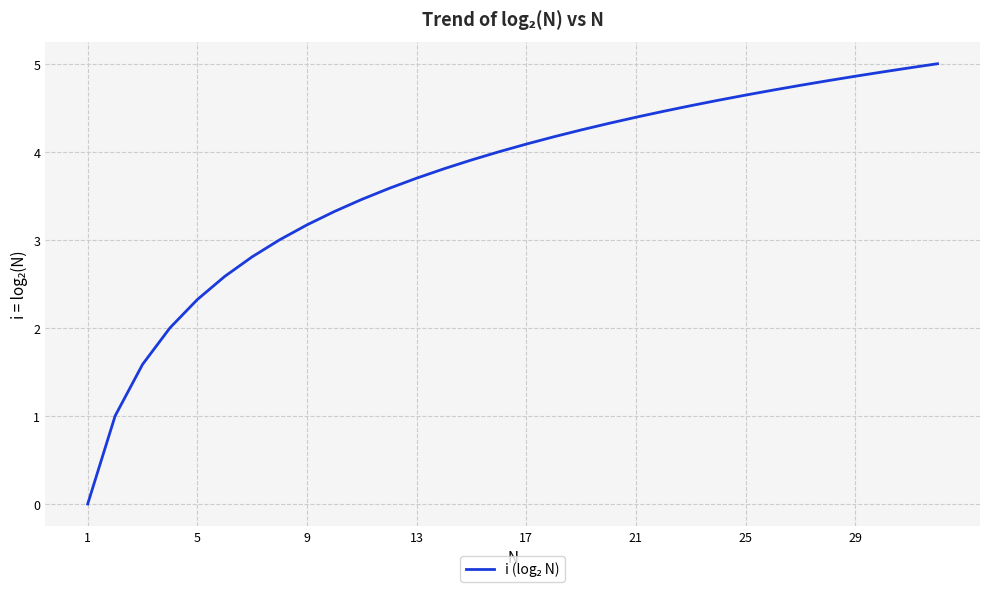

What is the greatest value displayed?

5.0